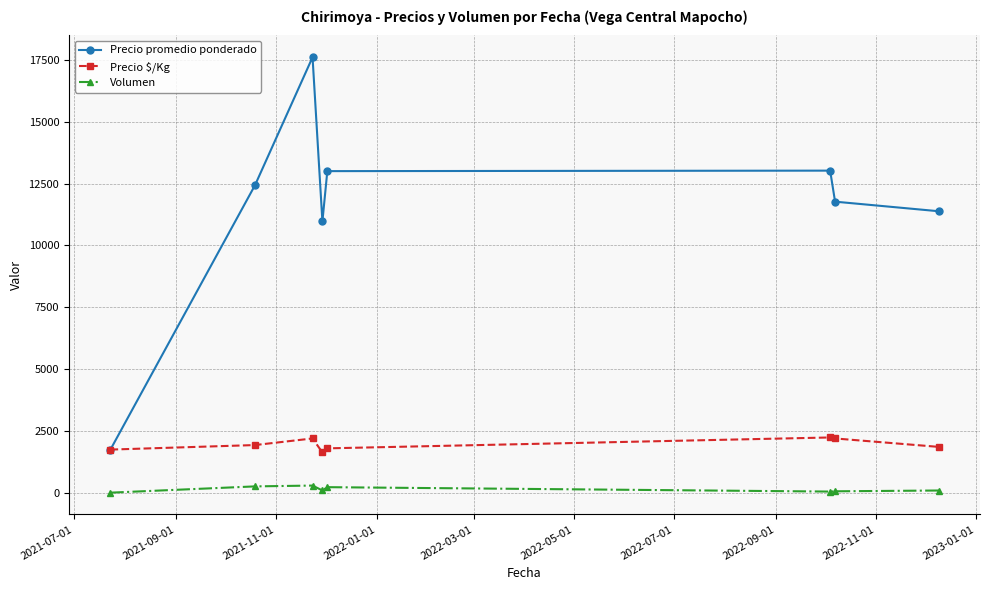

True or false: Precio promedio ponderado has more than 1 interior local peaks.

True